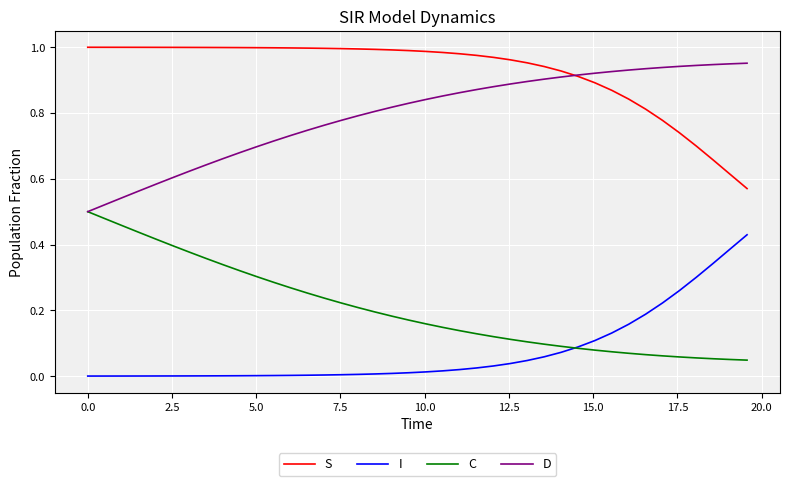

True or false: S and C cross at least once.

False